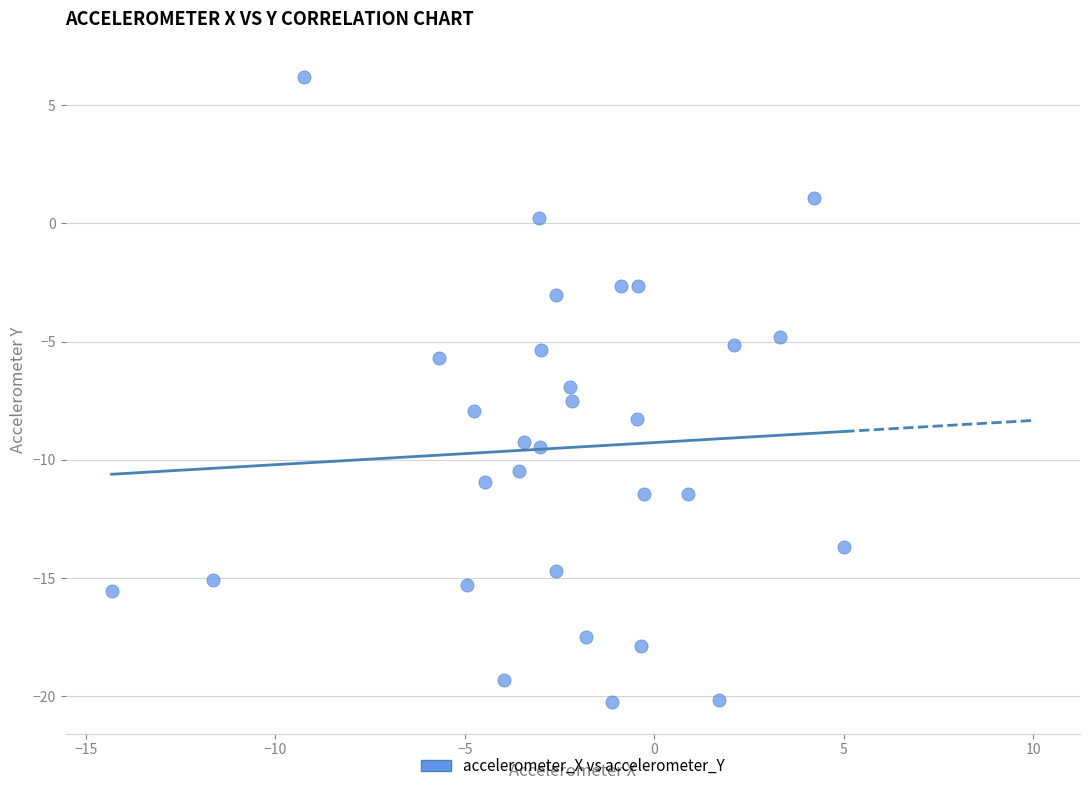

What is the range of X values (max minus min)?

19.3